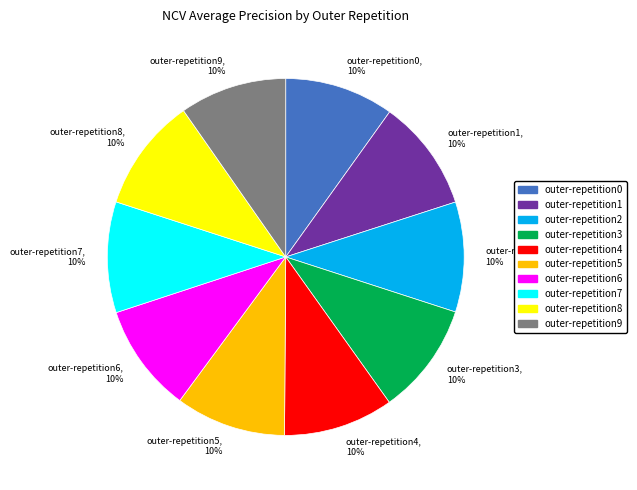

Is there any slice that represents more than half of the pie?

No